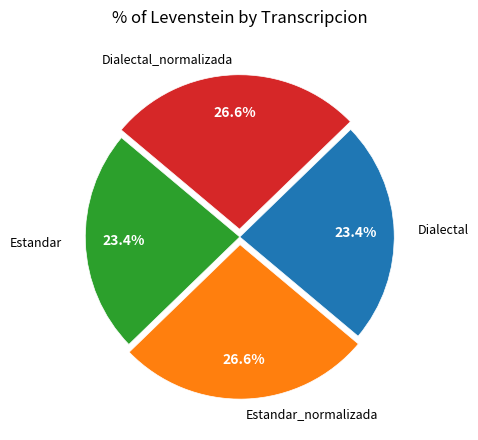

How many slices are in this pie chart?

4